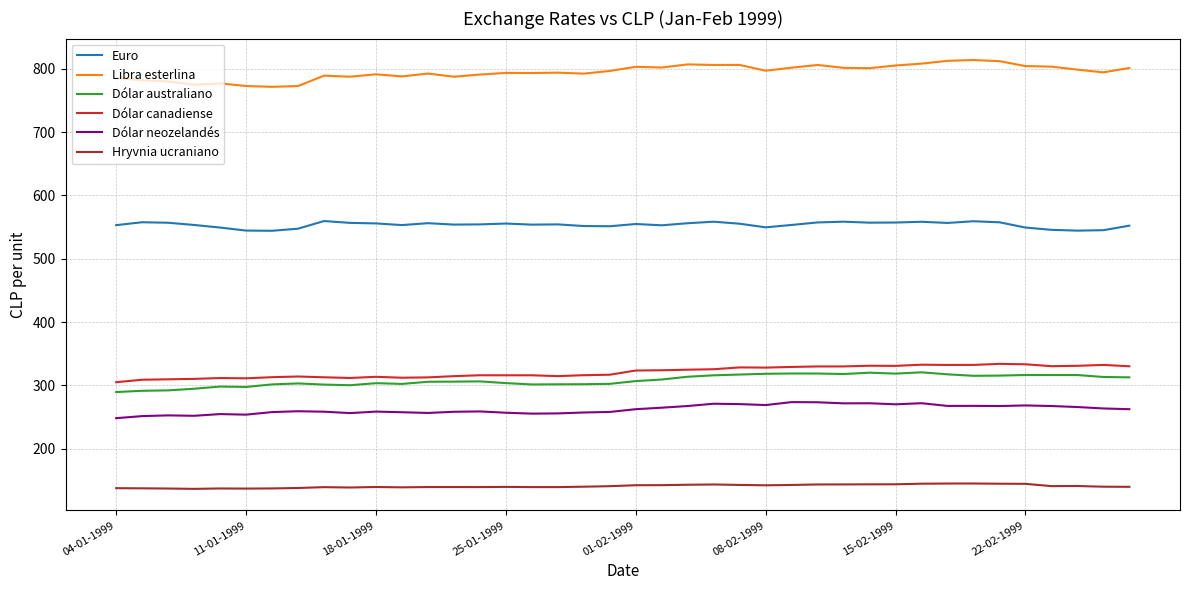

Which series has the largest range (max minus min)?

Libra esterlina